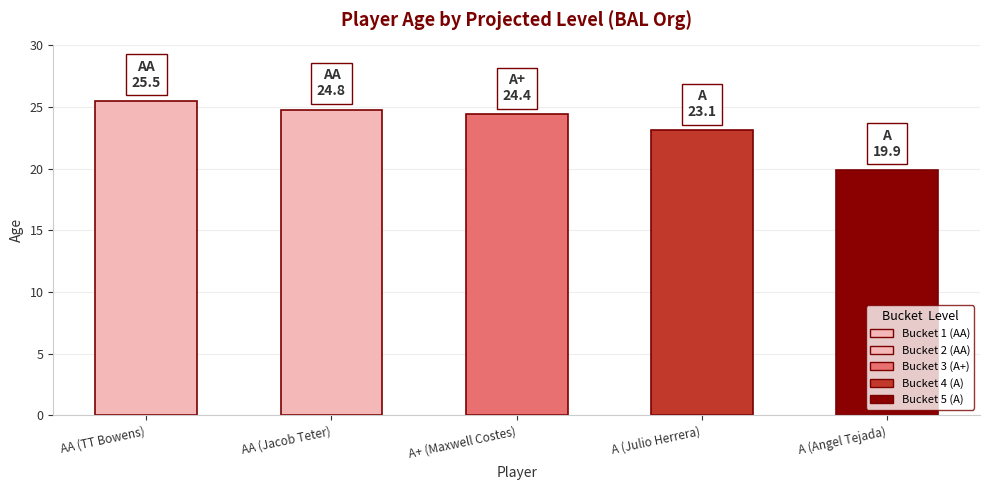

True or false: the data shows 23.1 at A (Julio Herrera).

True